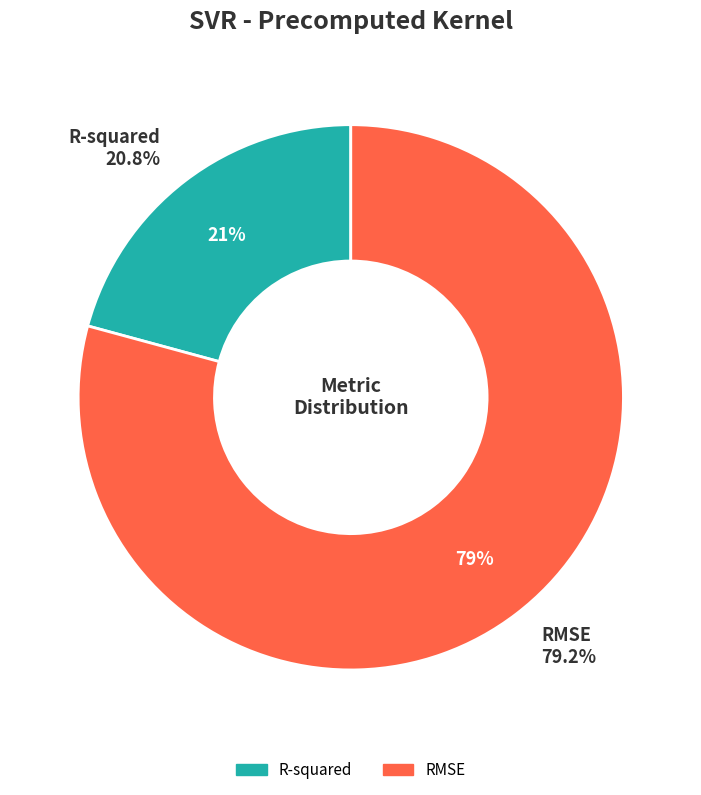

To the nearest percent, what percentage of the pie is R-squared?

21%